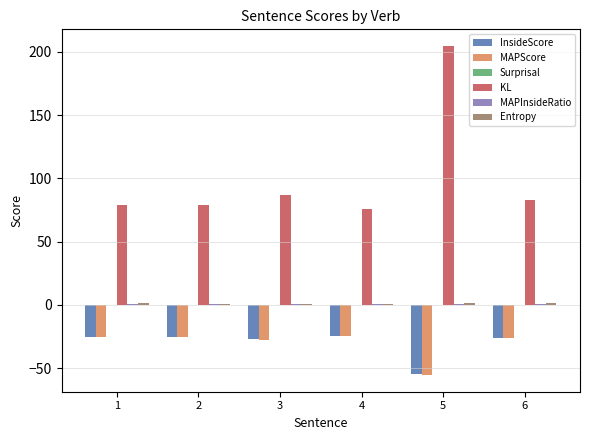

What is the difference between the KL values at 1 and 5?

125.7